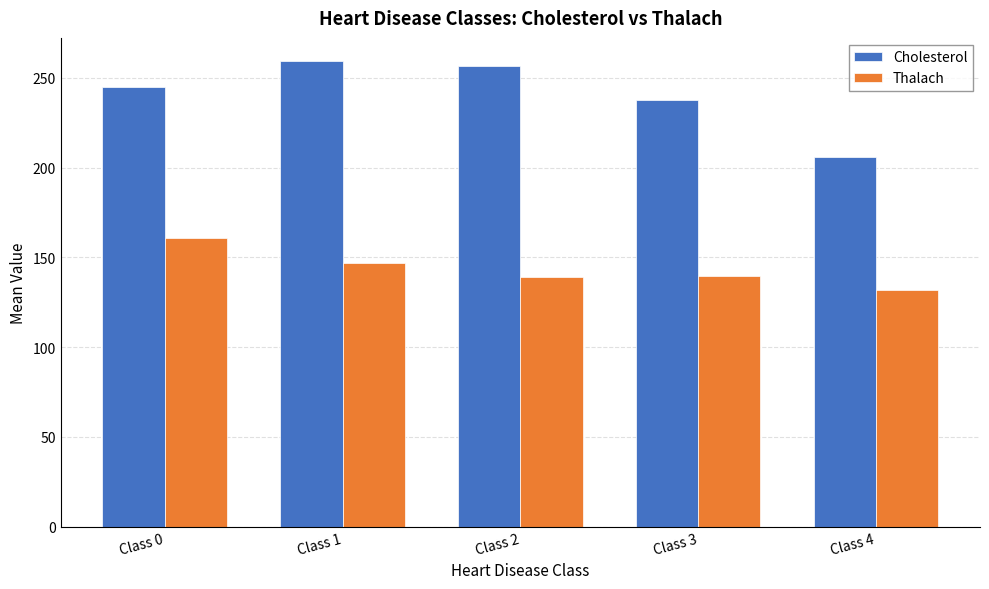

Which series has the widest spread of values?

Cholesterol